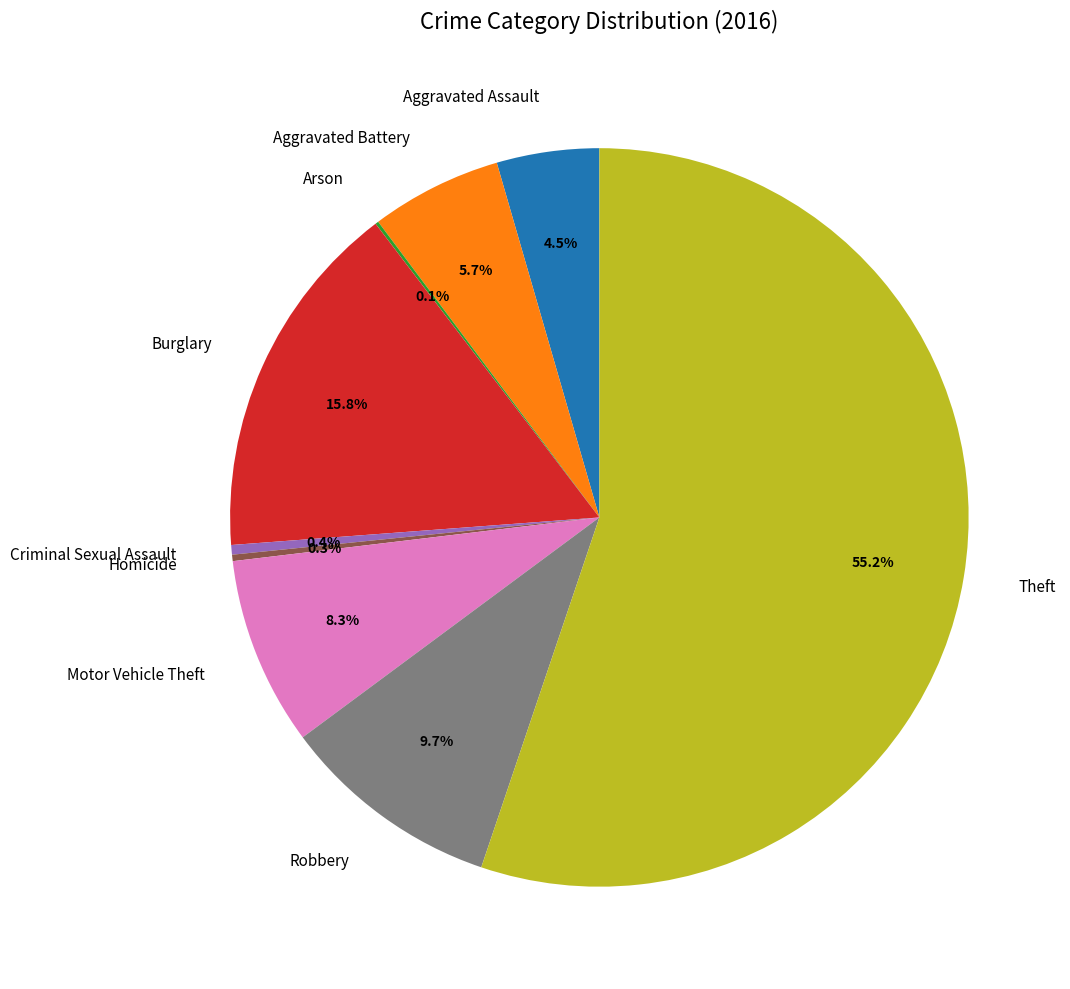

The Criminal Sexual Assault slice represents 0% of the pie. True or false?

True